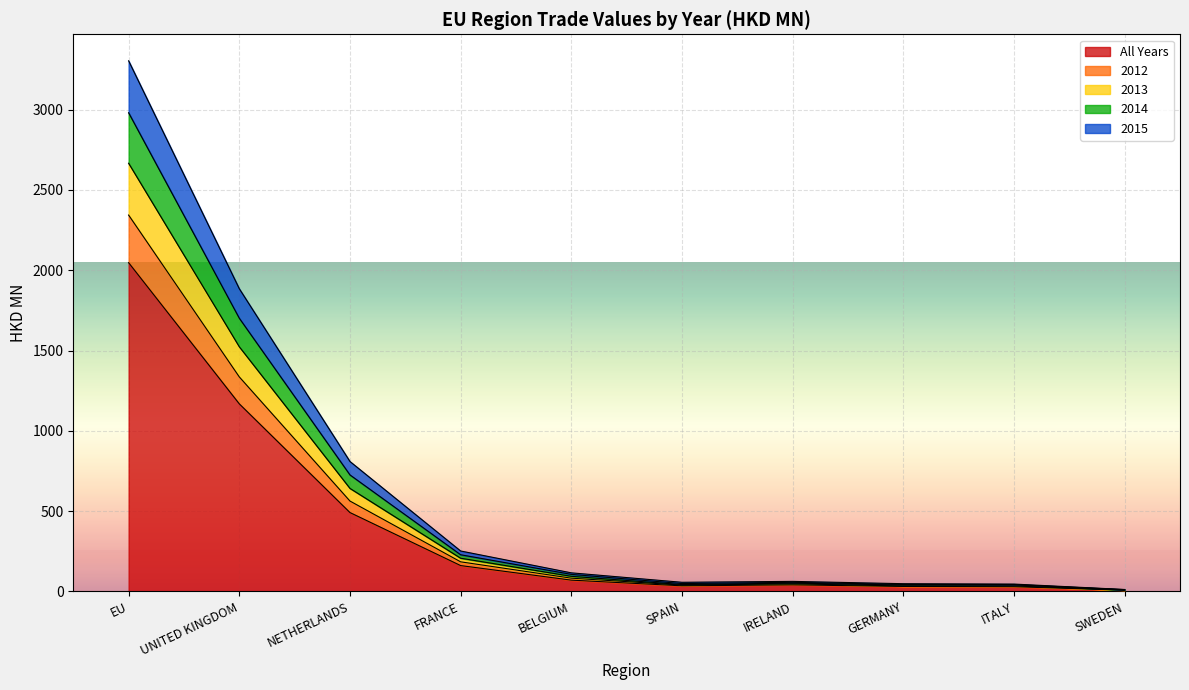

Where is All nearest to the value 1027?

UNITED KINGDOM